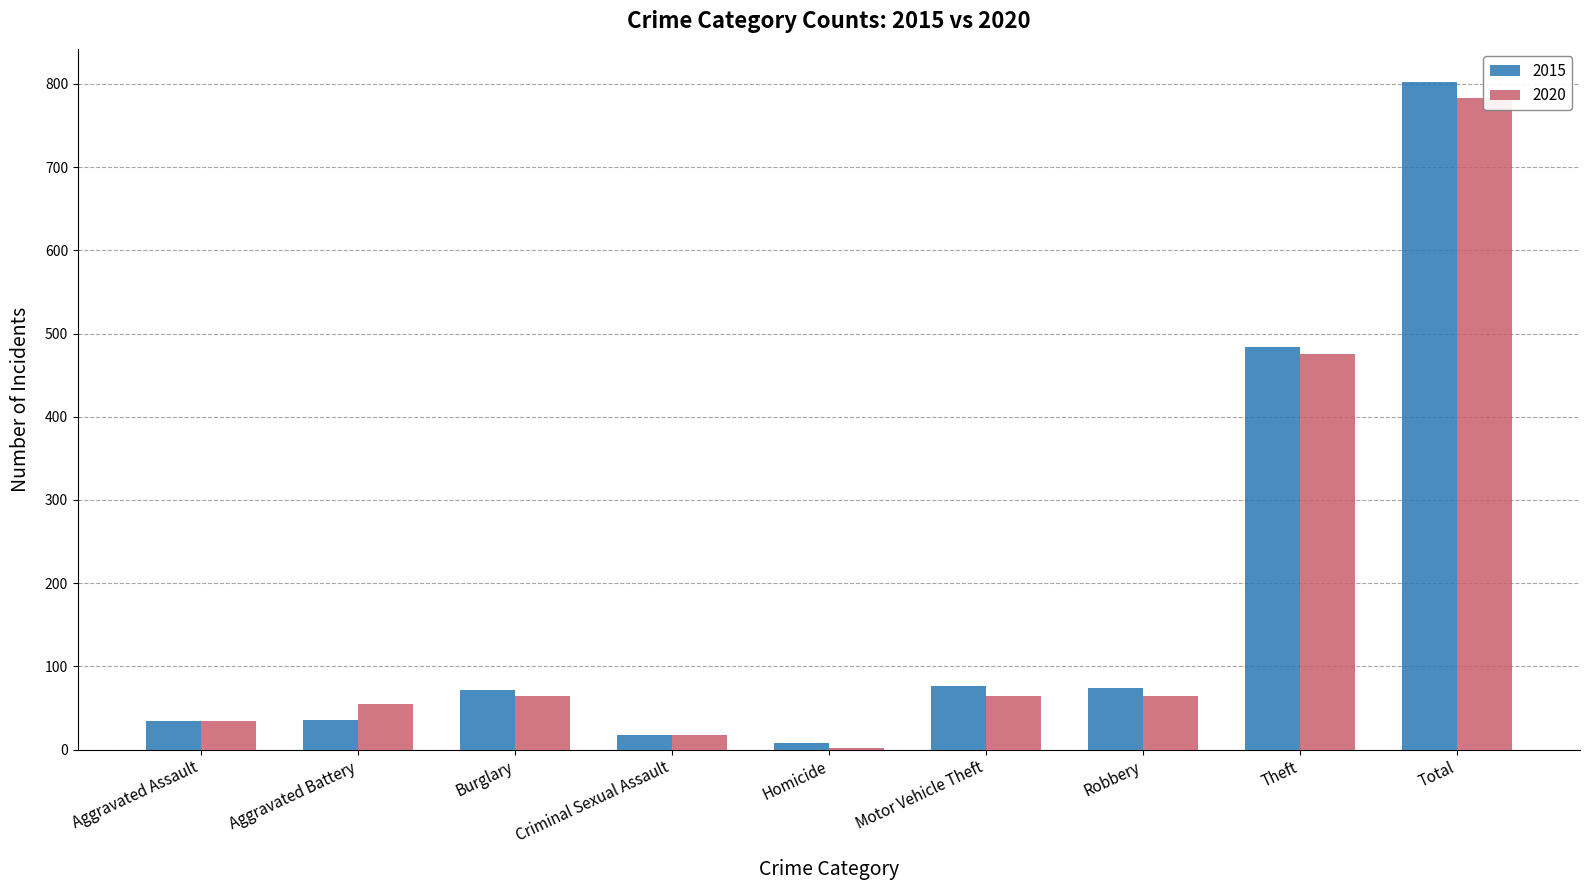

Reading right to left, extract all data points from this chart.

2015: Total=802	Theft=484	Robbery=74	Motor Vehicle Theft=76	Homicide=8	Criminal Sexual Assault=18	Burglary=72	Aggravated Battery=36	Aggravated Assault=34
2020: Total=783	Theft=476	Robbery=65	Motor Vehicle Theft=65	Homicide=2	Criminal Sexual Assault=18	Burglary=65	Aggravated Battery=55	Aggravated Assault=34